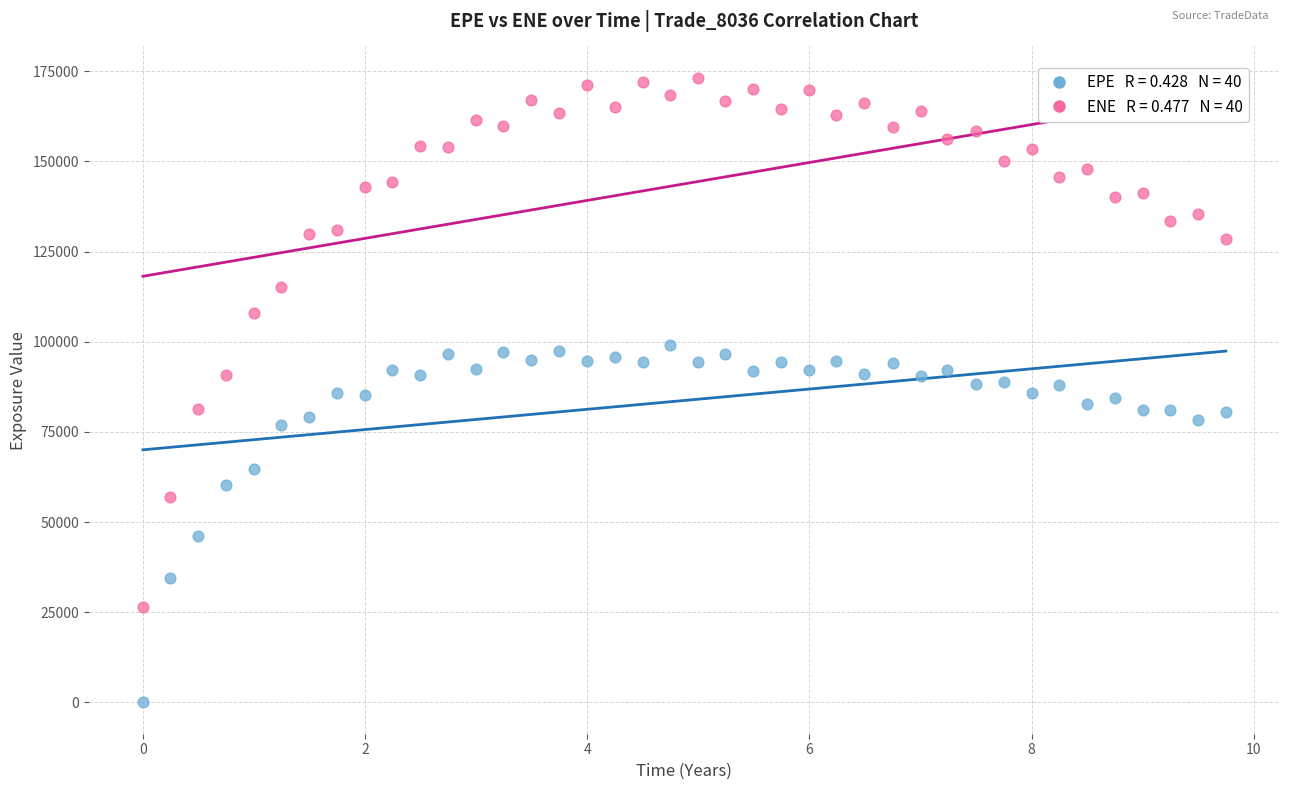

Across all data points, what is the range of Y values (max minus min)?

173223.0